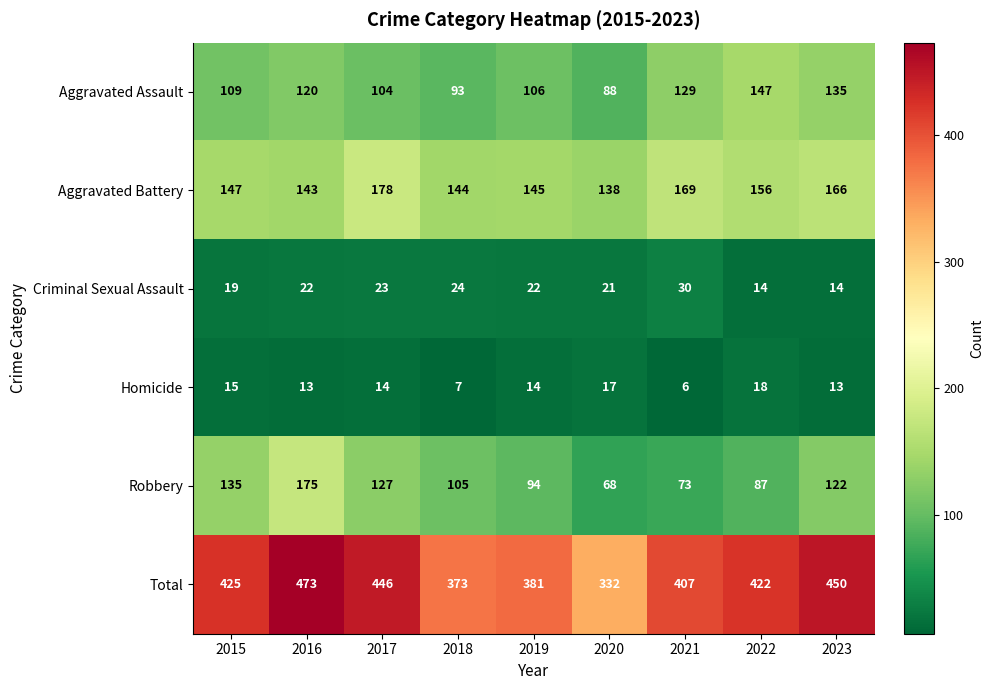

Which series changed the most between 2016 and 2017?

Robbery